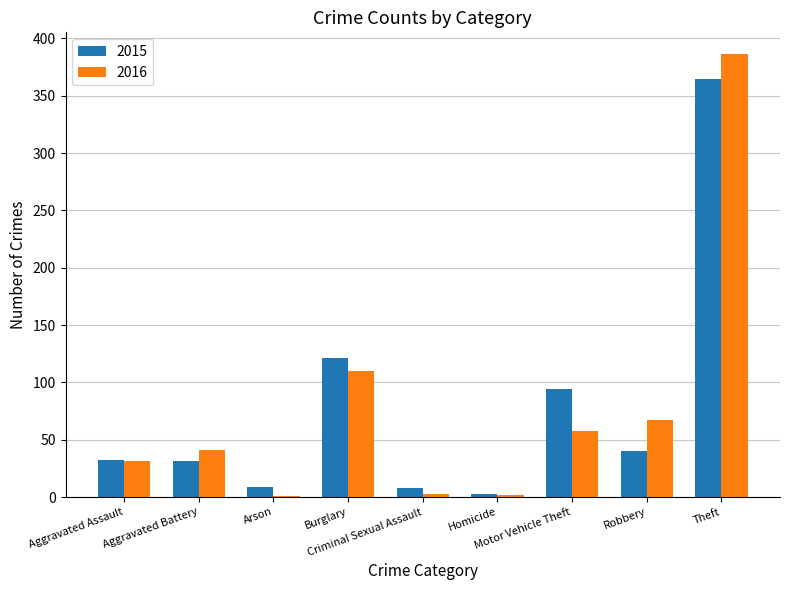

What is the maximum value for 2016?

386